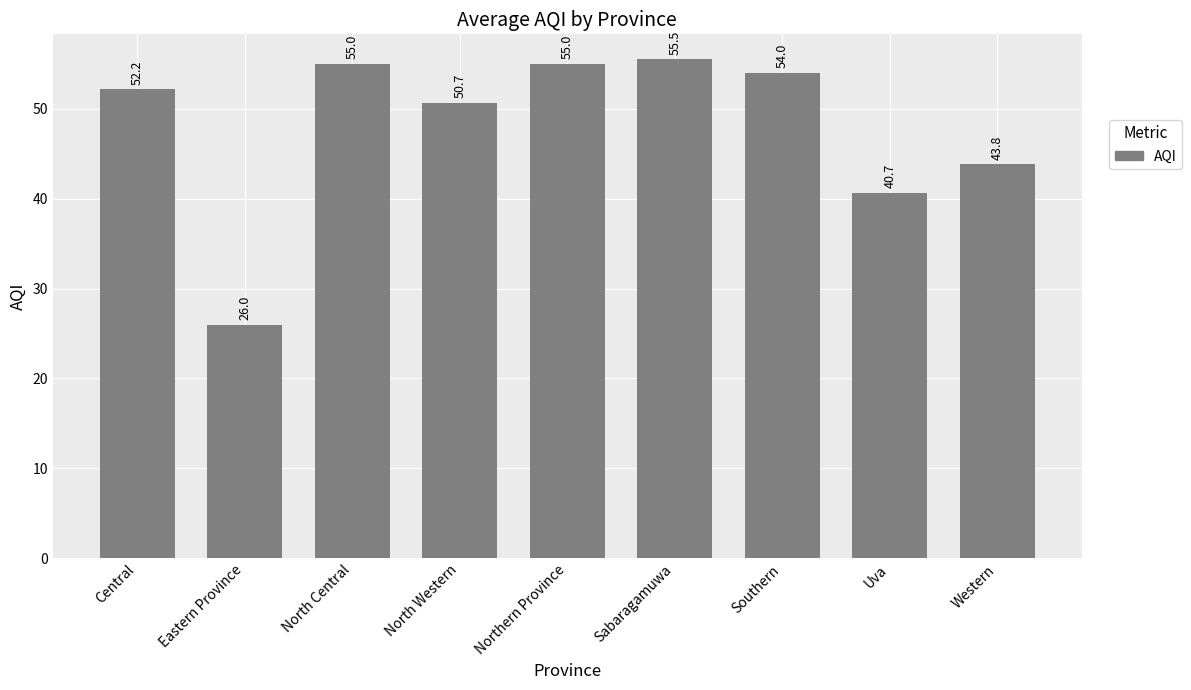

What is the sum of all values?

432.8